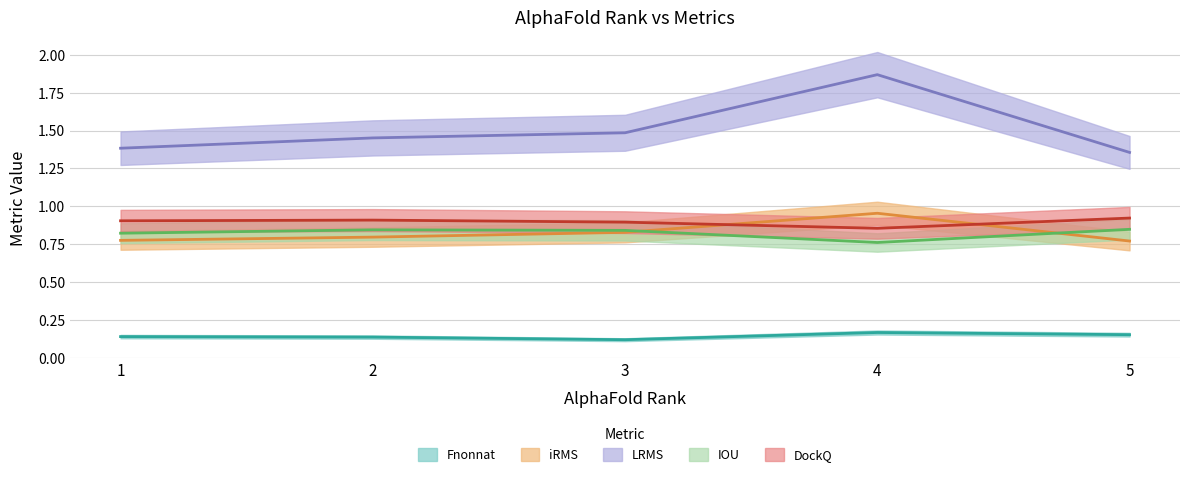

Reading left to right, what are all the values shown in this chart?

Fnonnat: 1=0.1	2=0.1	3=0.1	4=0.2	5=0.2
iRMS: 1=0.8	2=0.8	3=0.8	4=1.0	5=0.8
LRMS: 1=1.4	2=1.5	3=1.5	4=1.9	5=1.4
IOU: 1=0.8	2=0.8	3=0.8	4=0.8	5=0.8
DockQ: 1=0.9	2=0.9	3=0.9	4=0.9	5=0.9